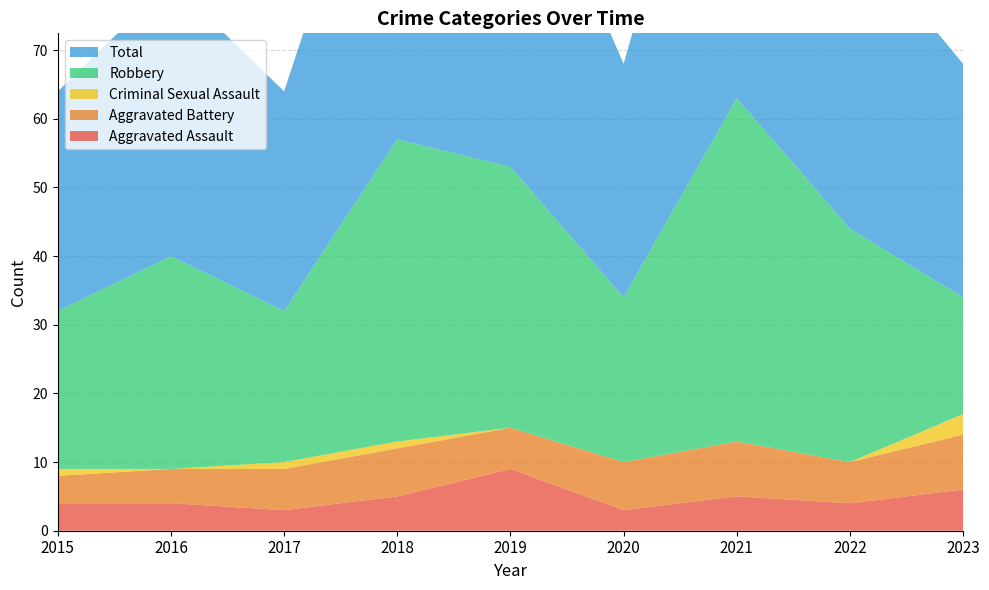

Reading left to right, list all the values displayed in this chart.

Aggravated Assault: 2015=4	2016=4	2017=3	2018=5	2019=9	2020=3	2021=5	2022=4	2023=6
Aggravated Battery: 2015=4	2016=5	2017=6	2018=7	2019=6	2020=7	2021=8	2022=6	2023=8
Criminal Sexual Assault: 2015=1	2016=0	2017=1	2018=1	2019=0	2020=0	2021=0	2022=0	2023=3
Robbery: 2015=23	2016=31	2017=22	2018=44	2019=38	2020=24	2021=50	2022=34	2023=17
Total: 2015=32	2016=40	2017=32	2018=57	2019=53	2020=34	2021=63	2022=44	2023=34